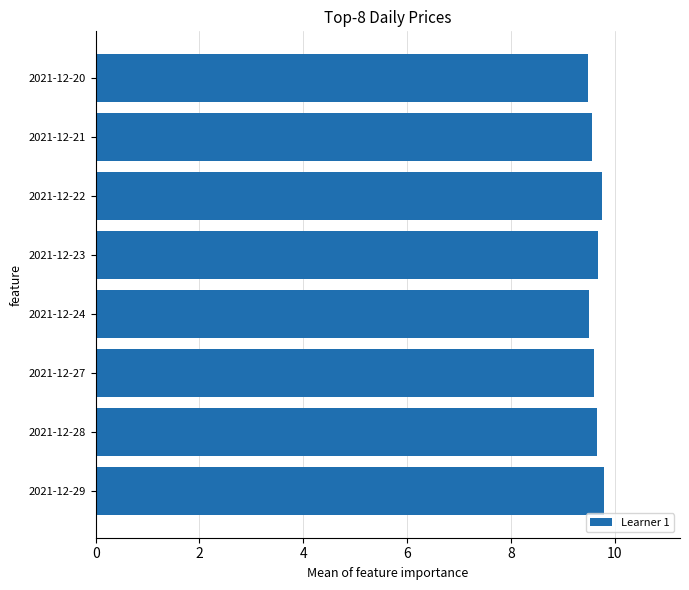

What is the average value?

9.6